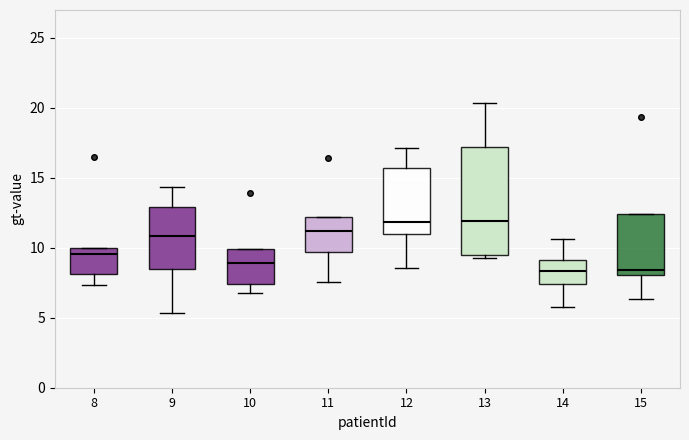

Reading left to right, read every box against the y-axis: the position of its median line, the range the box covers, and the ends of its whiskers. The values are not printed on the chart, so give them approximately, as read against the axis.

8: median 9.5, box 8.0 to 10.0, whiskers 7.5 to 10.0
9: median 11.0, box 8.5 to 13.0, whiskers 5.5 to 14.5
10: median 9.0, box 7.5 to 10.0, whiskers 7.0 to 10.0
11: median 11.0, box 9.5 to 12.0, whiskers 7.5 to 12.0
12: median 12.0, box 11.0 to 15.5, whiskers 8.5 to 17.0
13: median 12.0, box 9.5 to 17.0, whiskers 9.0 to 20.5
14: median 8.5, box 7.5 to 9.0, whiskers 6.0 to 10.5
15: median 8.5, box 8.0 to 12.5, whiskers 6.5 to 12.5